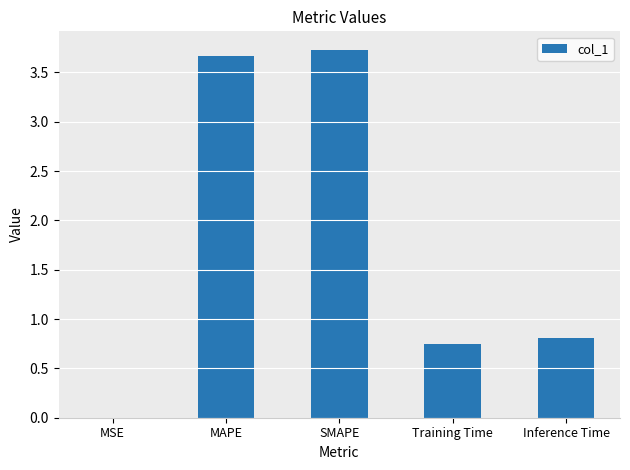

What is the change in value from Training Time to Inference Time?

+0.1